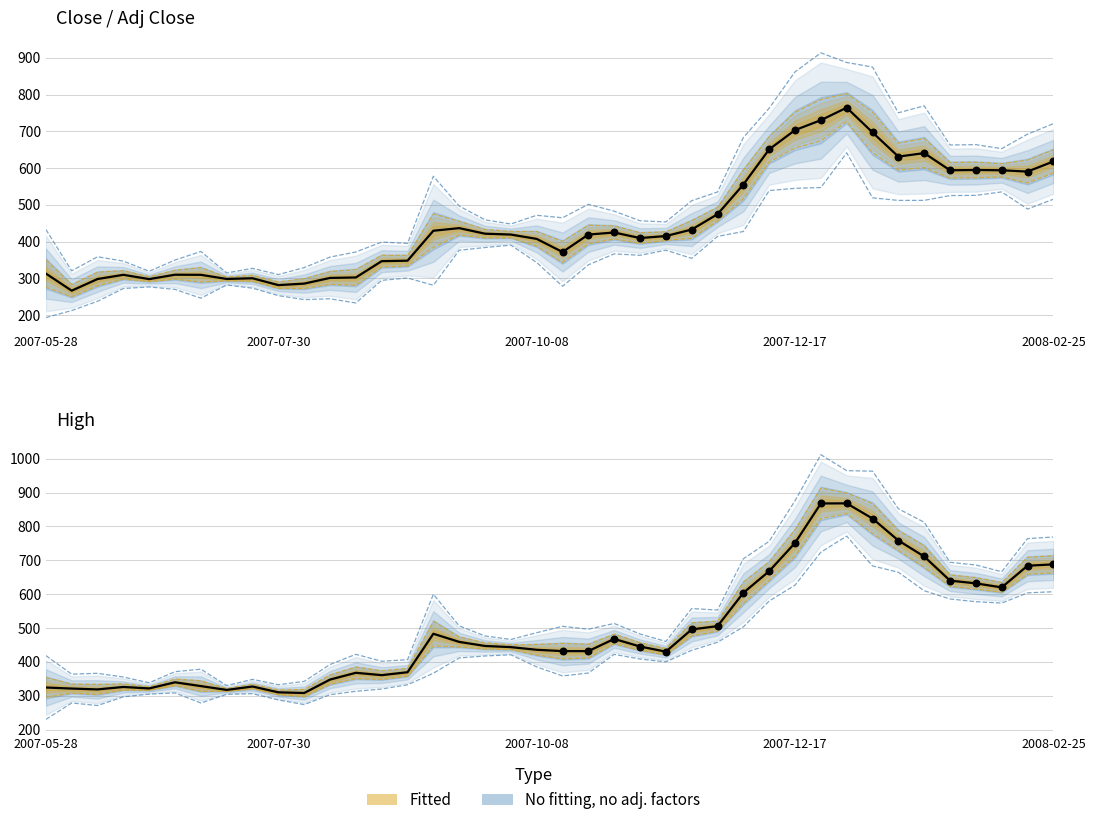

Which series has the largest Y range (max minus min)?

High